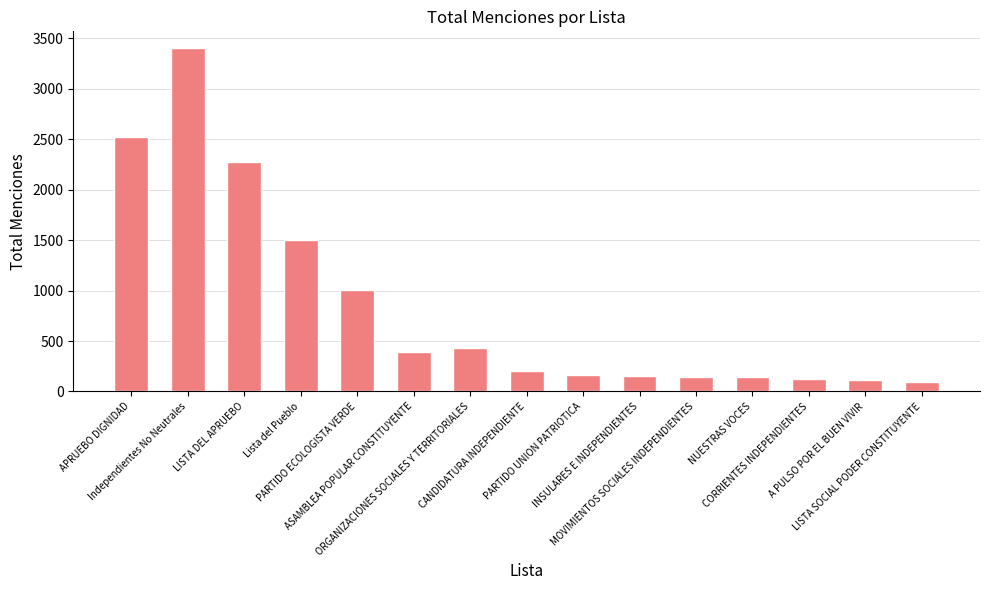

What is the maximum value shown in the chart?

3401